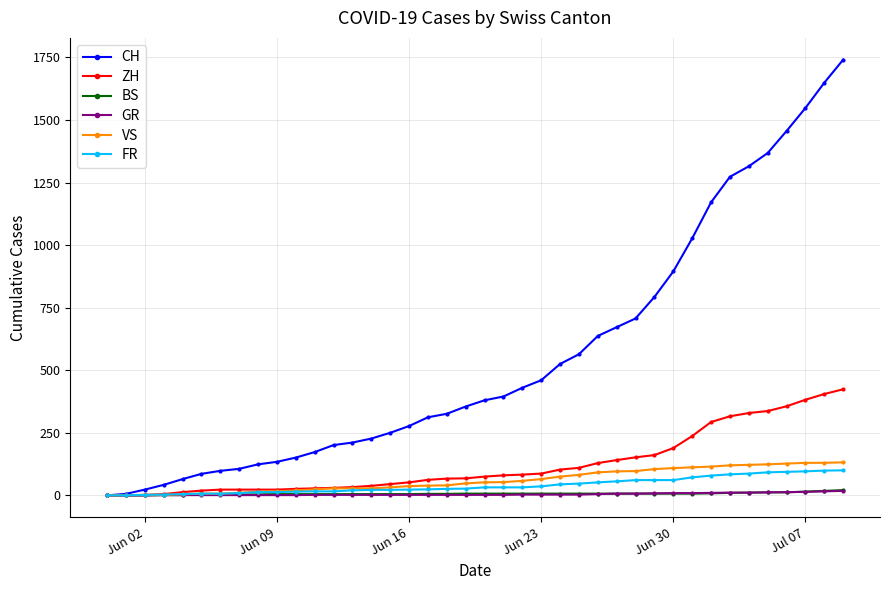

Which series has the widest spread of values?

CH